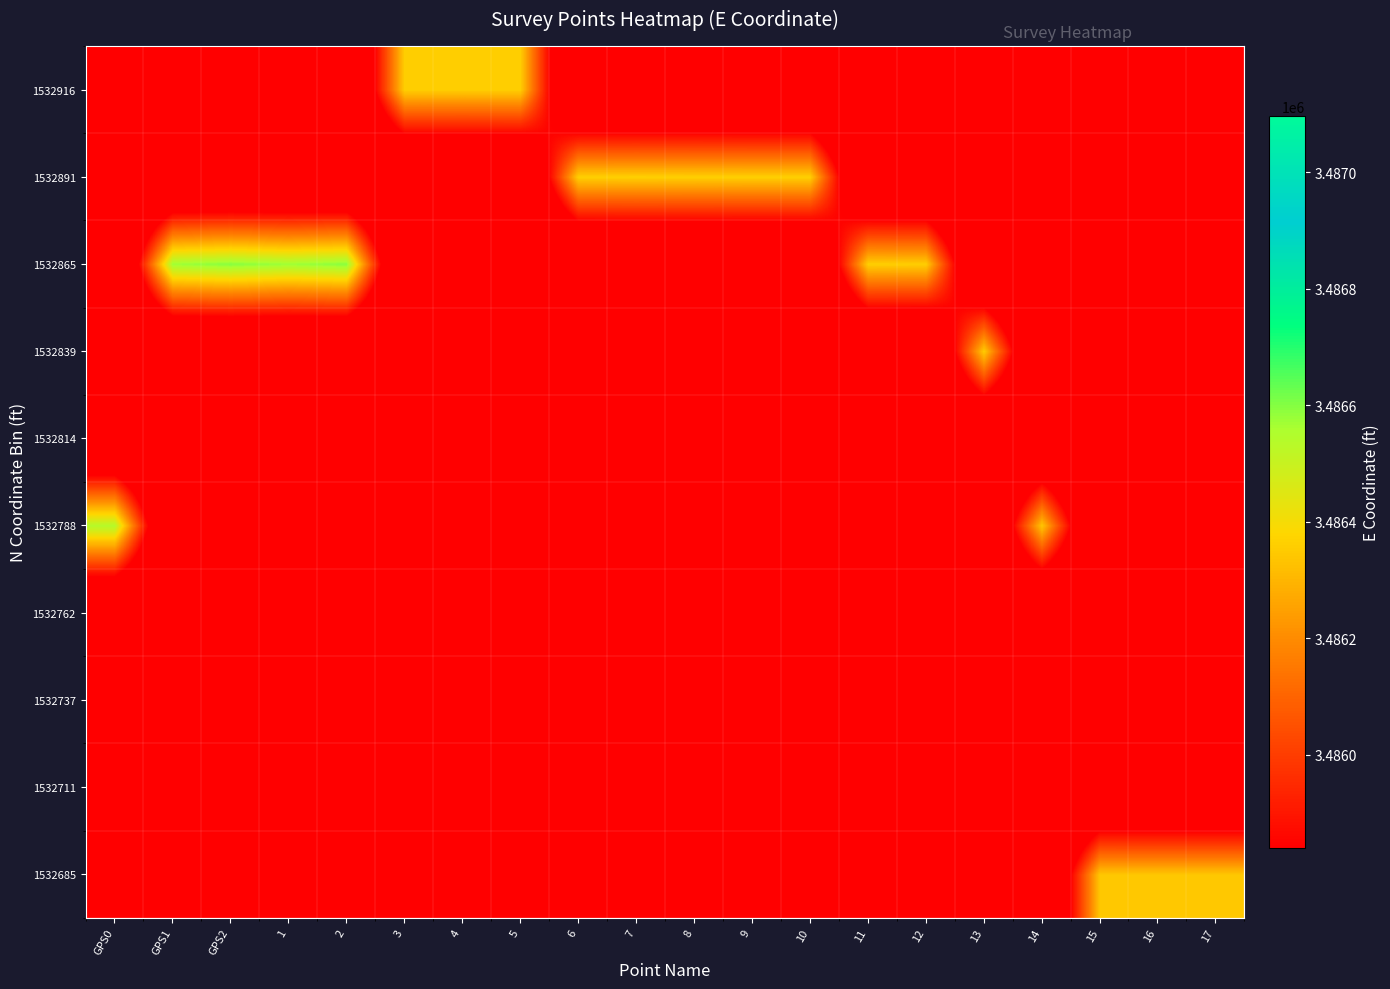

Reading left to right, list all the values displayed in this chart.

1532685: GPS0=3485340.2	GPS1=3485340.2	GPS2=3485340.2	1=3485340.2	2=3485340.2	3=3485340.2	4=3485340.2	5=3485340.2	6=3485340.2	7=3485340.2	8=3485340.2	9=3485340.2	10=3485340.2	11=3485340.2	12=3485340.2	13=3485340.2	14=3485340.2	15=3486343.1	16=3486342.6	17=3486342.6
1532711: GPS0=3485340.2	GPS1=3485340.2	GPS2=3485340.2	1=3485340.2	2=3485340.2	3=3485340.2	4=3485340.2	5=3485340.2	6=3485340.2	7=3485340.2	8=3485340.2	9=3485340.2	10=3485340.2	11=3485340.2	12=3485340.2	13=3485340.2	14=3485340.2	15=3485340.2	16=3485340.2	17=3485340.2
1532737: GPS0=3485340.2	GPS1=3485340.2	GPS2=3485340.2	1=3485340.2	2=3485340.2	3=3485340.2	4=3485340.2	5=3485340.2	6=3485340.2	7=3485340.2	8=3485340.2	9=3485340.2	10=3485340.2	11=3485340.2	12=3485340.2	13=3485340.2	14=3485340.2	15=3485340.2	16=3485340.2	17=3485340.2
1532762: GPS0=3485340.2	GPS1=3485340.2	GPS2=3485340.2	1=3485340.2	2=3485340.2	3=3485340.2	4=3485340.2	5=3485340.2	6=3485340.2	7=3485340.2	8=3485340.2	9=3485340.2	10=3485340.2	11=3485340.2	12=3485340.2	13=3485340.2	14=3485340.2	15=3485340.2	16=3485340.2	17=3485340.2
1532788: GPS0=3486540.8	GPS1=3485340.2	GPS2=3485340.2	1=3485340.2	2=3485340.2	3=3485340.2	4=3485340.2	5=3485340.2	6=3485340.2	7=3485340.2	8=3485340.2	9=3485340.2	10=3485340.2	11=3485340.2	12=3485340.2	13=3485340.2	14=3486340.2	15=3485340.2	16=3485340.2	17=3485340.2
1532814: GPS0=3485340.2	GPS1=3485340.2	GPS2=3485340.2	1=3485340.2	2=3485340.2	3=3485340.2	4=3485340.2	5=3485340.2	6=3485340.2	7=3485340.2	8=3485340.2	9=3485340.2	10=3485340.2	11=3485340.2	12=3485340.2	13=3485340.2	14=3485340.2	15=3485340.2	16=3485340.2	17=3485340.2
1532839: GPS0=3485340.2	GPS1=3485340.2	GPS2=3485340.2	1=3485340.2	2=3485340.2	3=3485340.2	4=3485340.2	5=3485340.2	6=3485340.2	7=3485340.2	8=3485340.2	9=3485340.2	10=3485340.2	11=3485340.2	12=3485340.2	13=3486354.1	14=3485340.2	15=3485340.2	16=3485340.2	17=3485340.2
1532865: GPS0=3485340.2	GPS1=3486572.3	GPS2=3486596.4	1=3486573.0	2=3486594.8	3=3485340.2	4=3485340.2	5=3485340.2	6=3485340.2	7=3485340.2	8=3485340.2	9=3485340.2	10=3485340.2	11=3486359.5	12=3486356.7	13=3485340.2	14=3485340.2	15=3485340.2	16=3485340.2	17=3485340.2
1532891: GPS0=3485340.2	GPS1=3485340.2	GPS2=3485340.2	1=3485340.2	2=3485340.2	3=3485340.2	4=3485340.2	5=3485340.2	6=3486362.4	7=3486363.6	8=3486362.7	9=3486361.8	10=3486361.8	11=3485340.2	12=3485340.2	13=3485340.2	14=3485340.2	15=3485340.2	16=3485340.2	17=3485340.2
1532916: GPS0=3485340.2	GPS1=3485340.2	GPS2=3485340.2	1=3485340.2	2=3485340.2	3=3486360.0	4=3486359.6	5=3486360.2	6=3485340.2	7=3485340.2	8=3485340.2	9=3485340.2	10=3485340.2	11=3485340.2	12=3485340.2	13=3485340.2	14=3485340.2	15=3485340.2	16=3485340.2	17=3485340.2